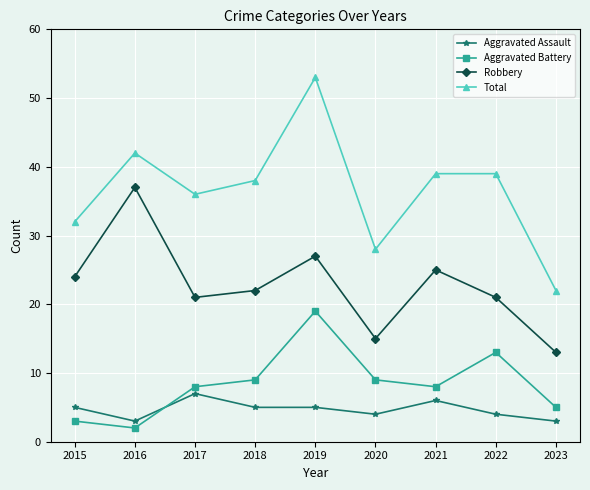

What is the greatest value displayed?

53